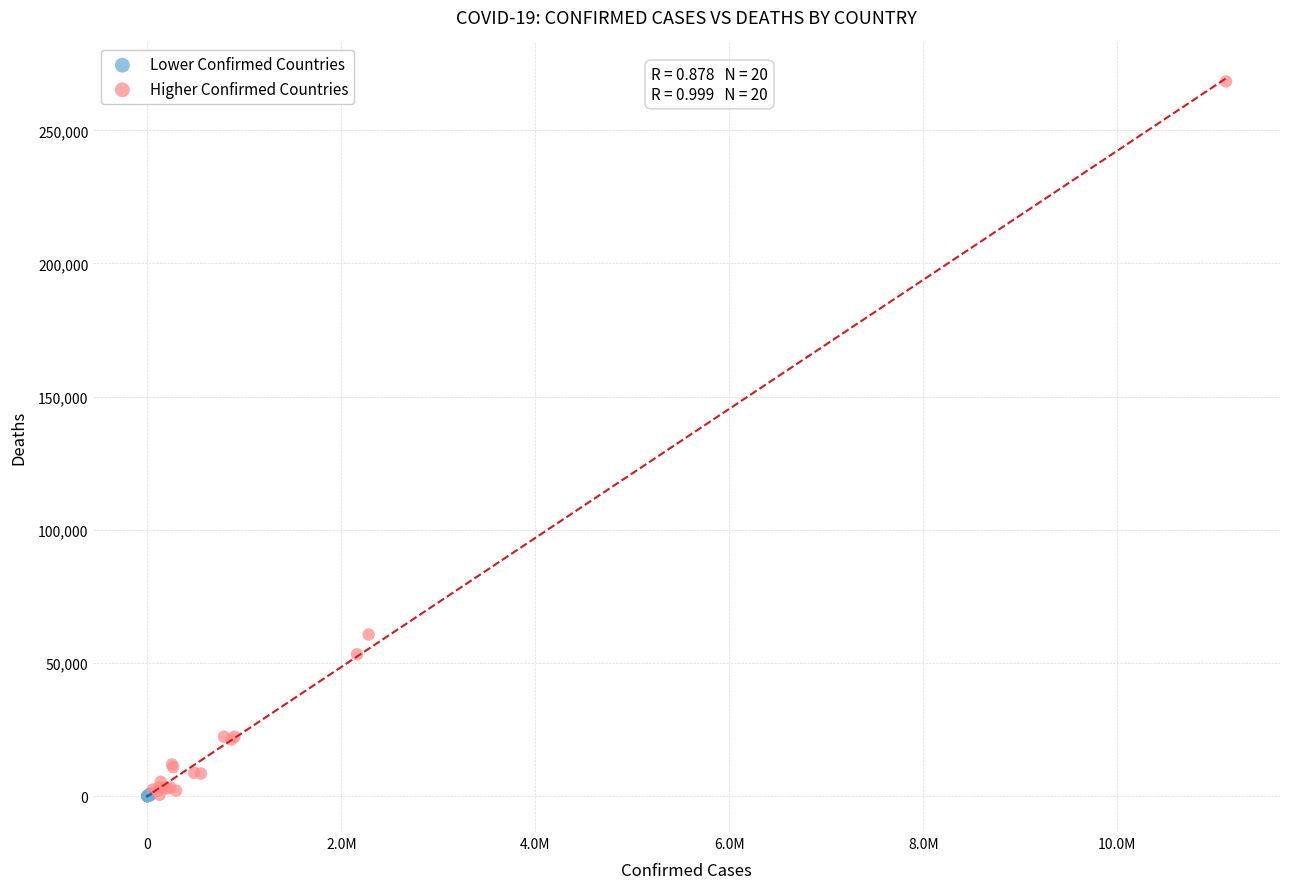

Which series contains the highest Y value?

Higher Confirmed Countries